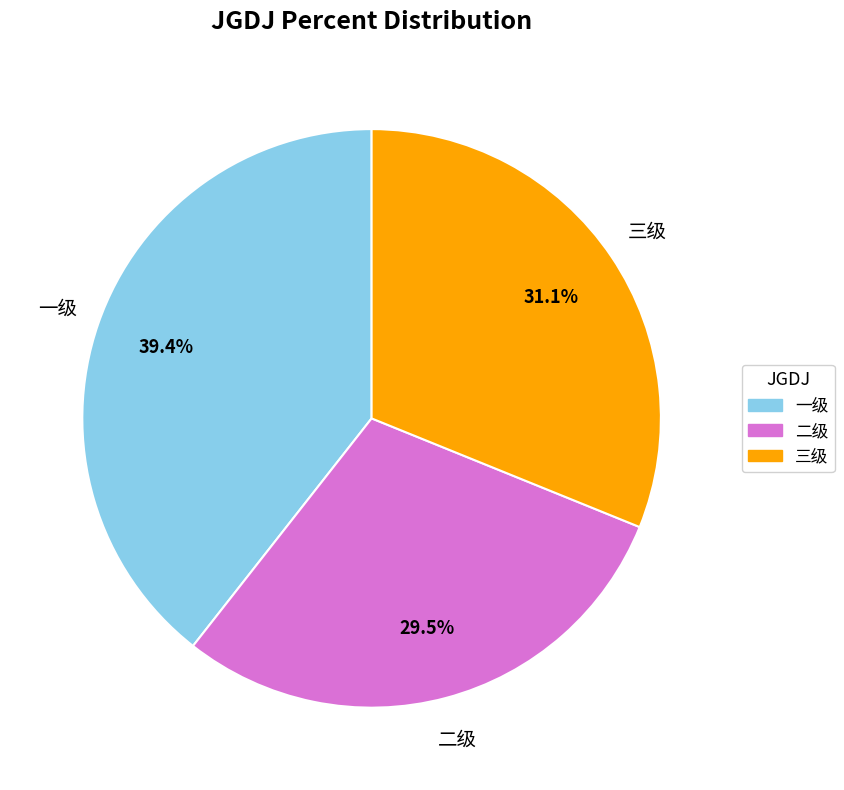

To the nearest percent, what portion does 一级 represent?

39%